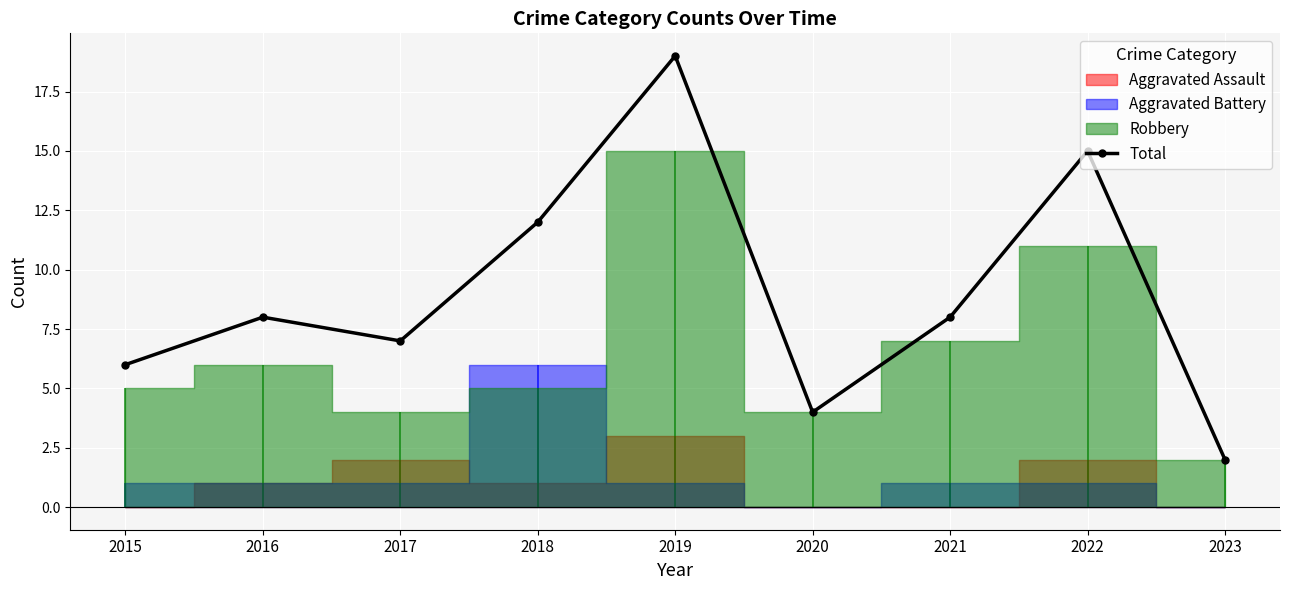

Reading left to right, what are all the values shown in this chart?

6	8	7	12	19	4	8	15	2